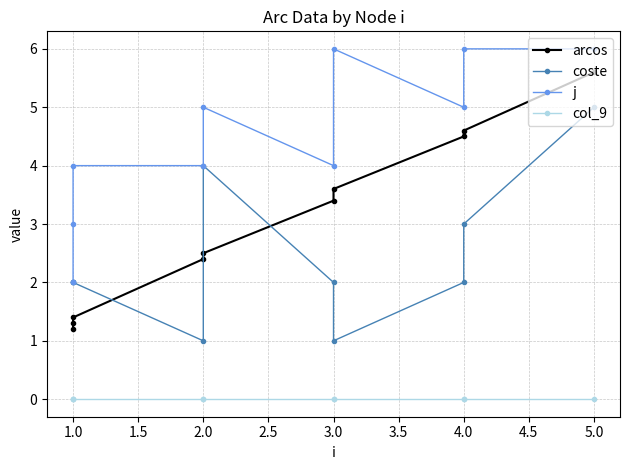

What are all the series names shown in the legend?

arcos, coste, j, col_9